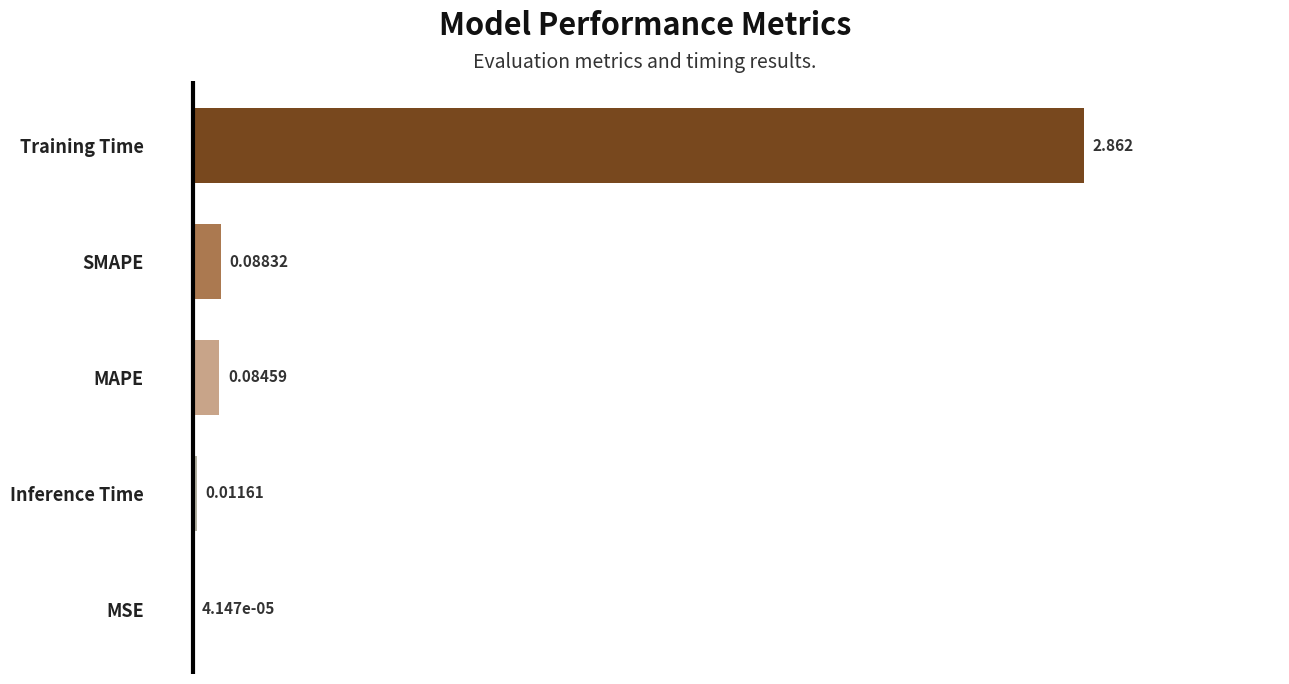

Which category has the highest value across all series?

Training Time